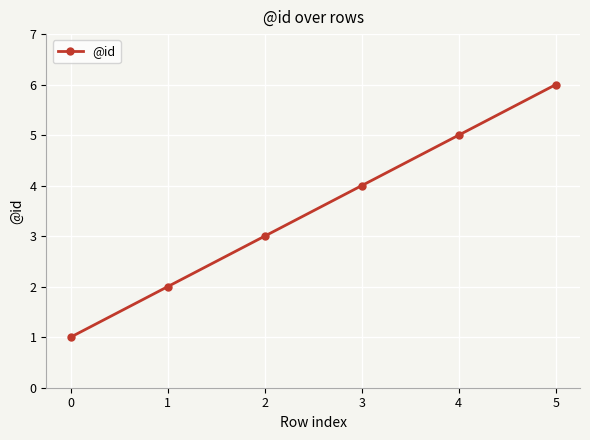

Reading left to right, what are all the values shown in this chart?

0=1	1=2	2=3	3=4	4=5	5=6